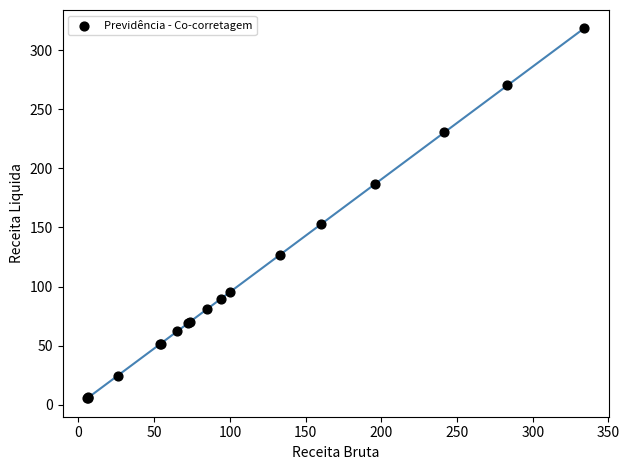

What Y value in the scatter plot is closest to 161?

153.0